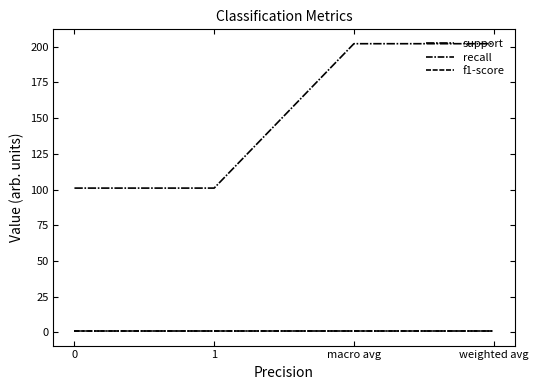

What is the sum of all f1-score values?

3.6